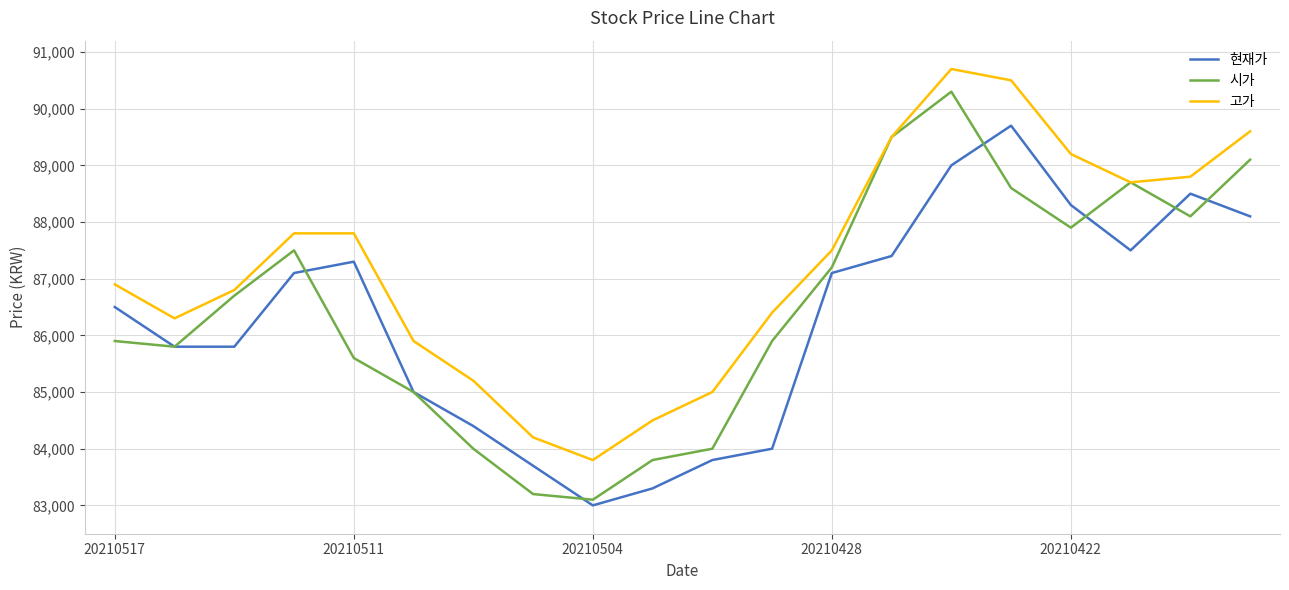

Count the number of categories in the chart.

20